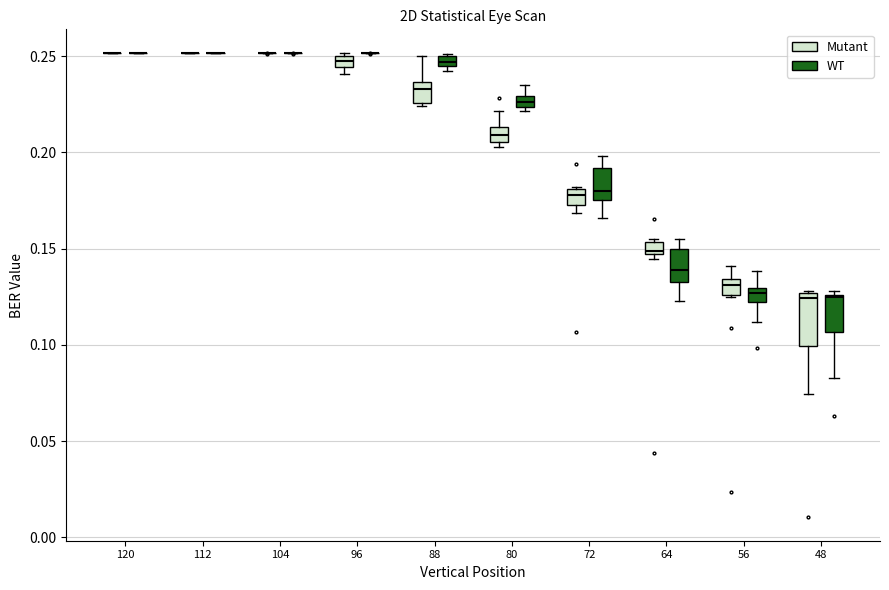

Where does the lower whisker of the box for 72 (WT) end on the y-axis? The values are not printed on the chart, so give them approximately, as read against the axis.

0.165